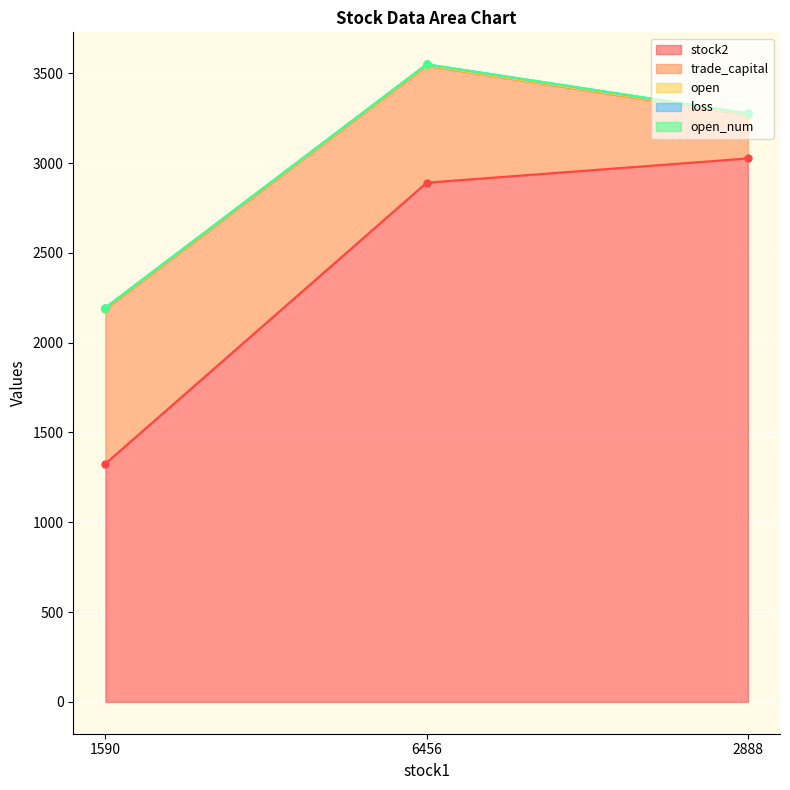

What is the label of the 3rd point from the right?

1590